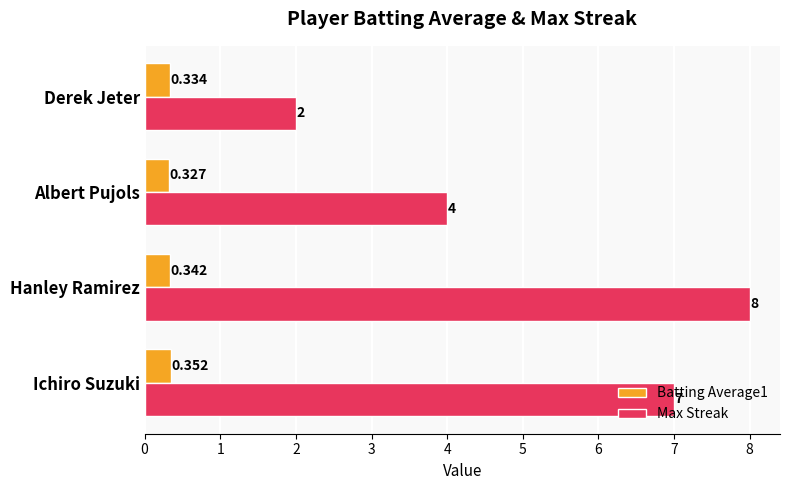

What is the sum of all Max Streak values?

21.0